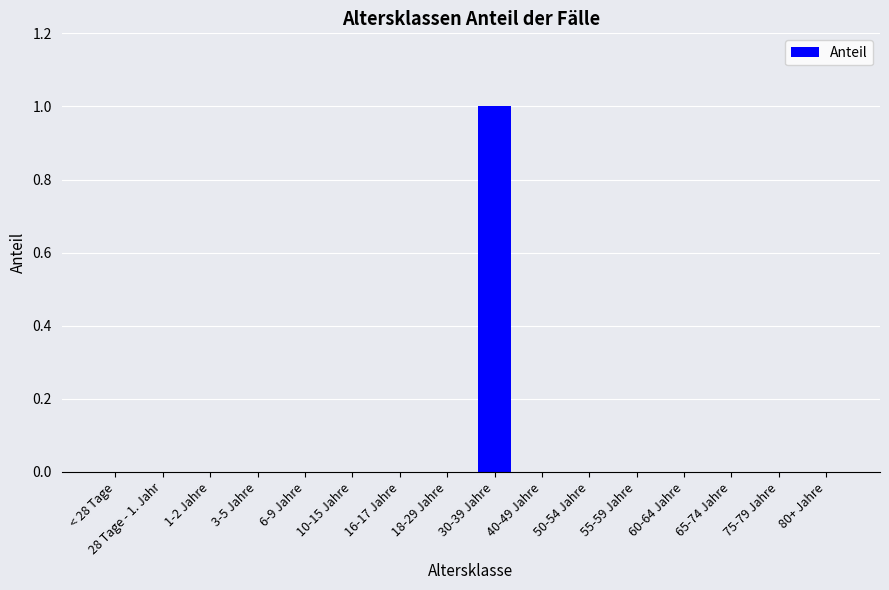

The value at 60-64 Jahre is 1. True or false?

False